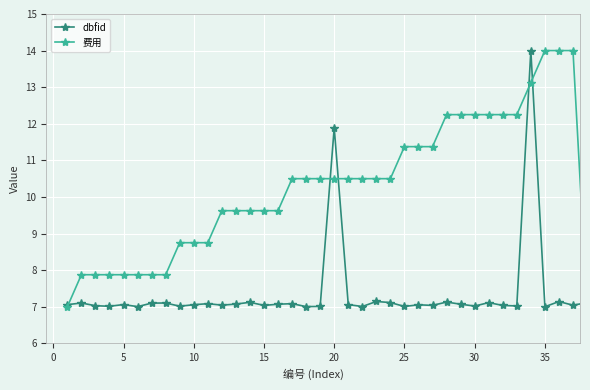

At how many categories does at least one series exceed 12?

10